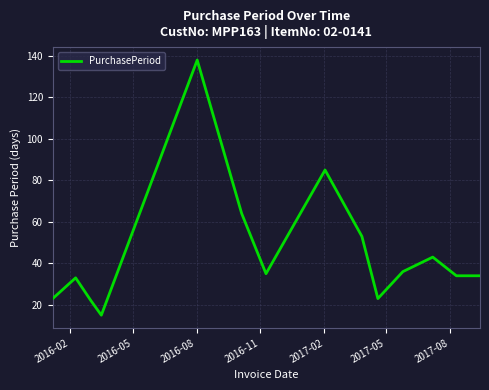

What is the difference between the maximum and minimum values?

123